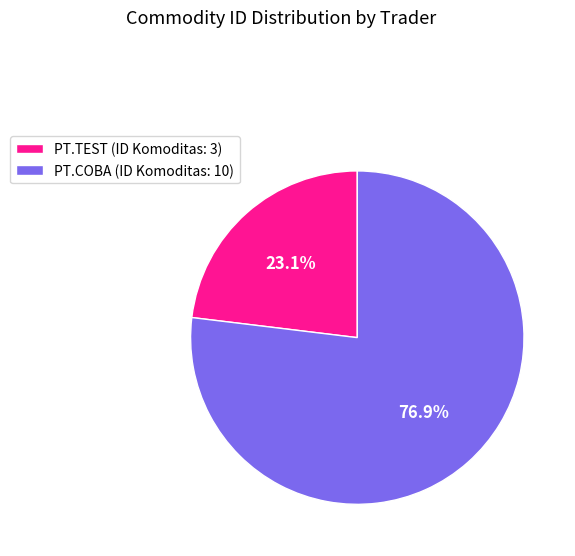

Which category has the smallest portion of the pie?

PT.TEST